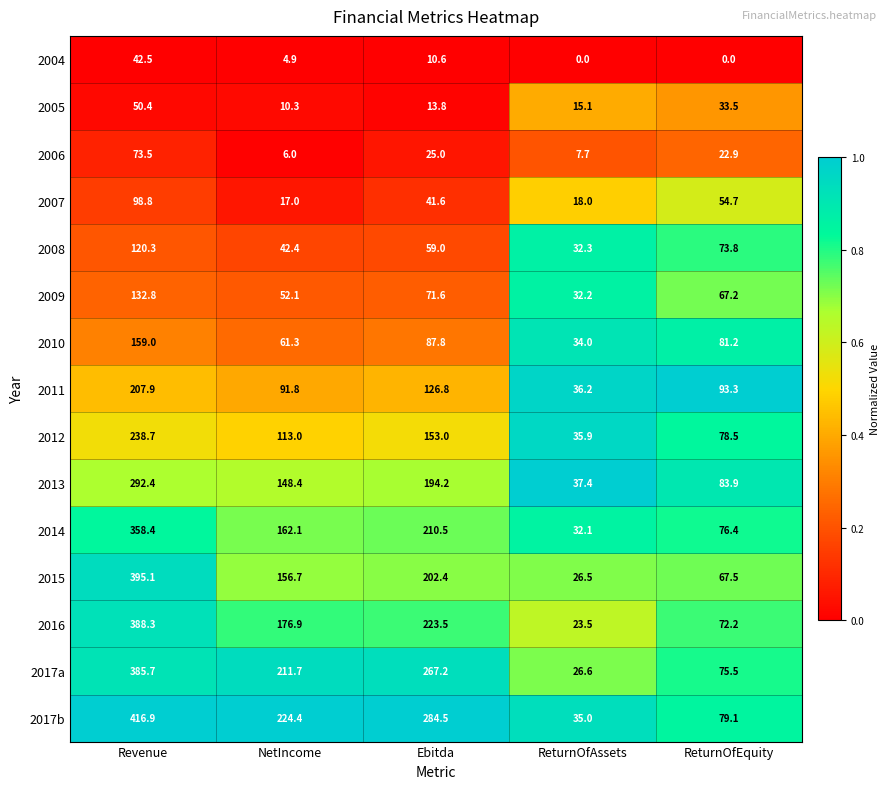

What is the total value across all series at ReturnOfEquity?

959.7